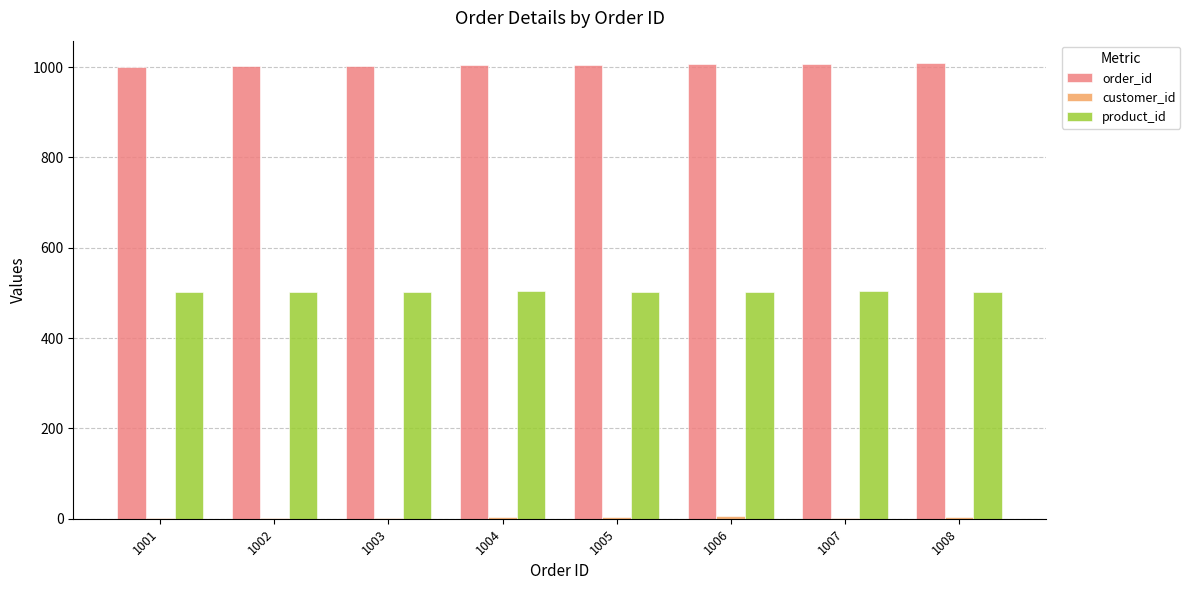

Count the product_id values in the range 501 to 504.

8